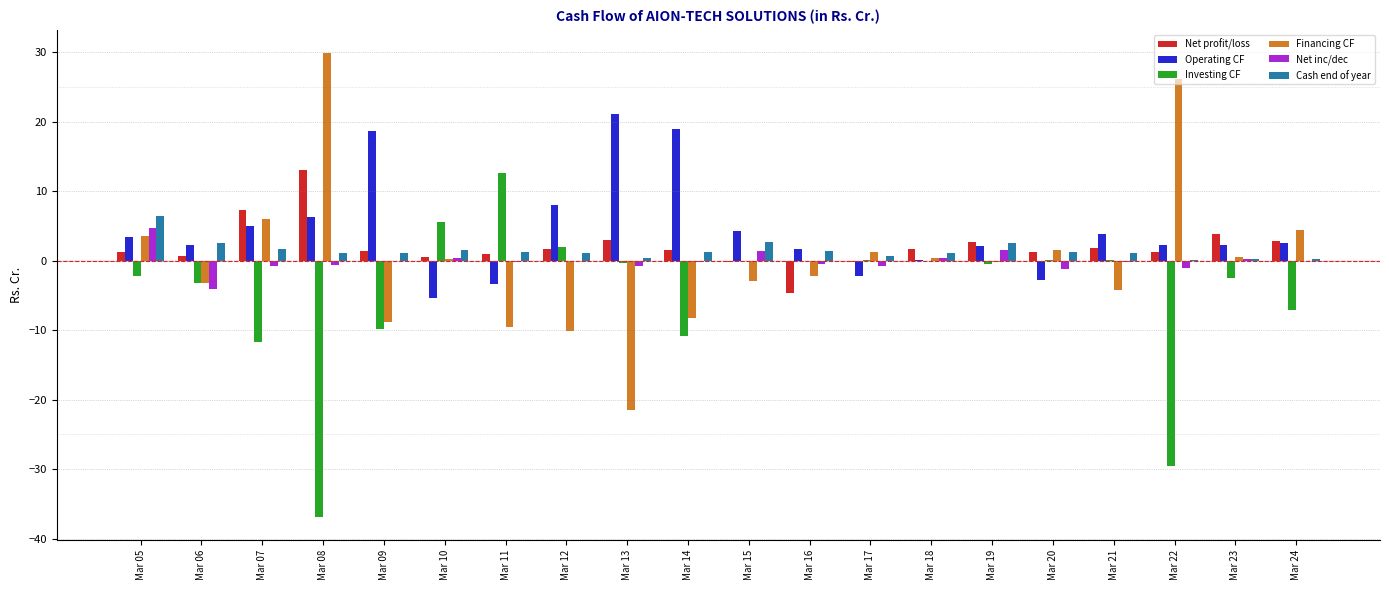

True or false: Operating CF has a value of -5.4 at Mar 10.

True